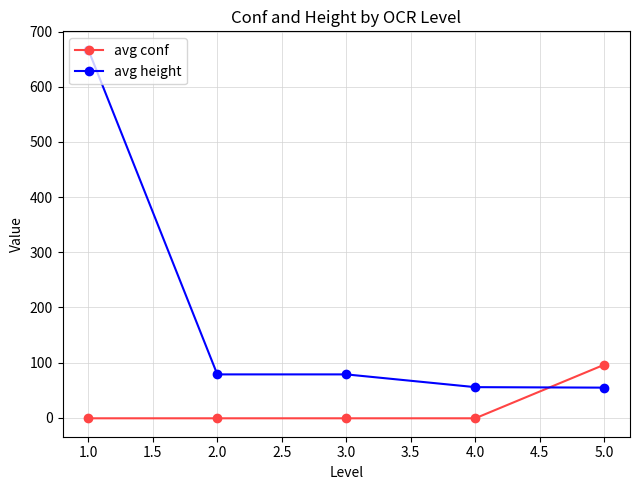

What is the spread (max minus min) of values at 5.0?

41.5